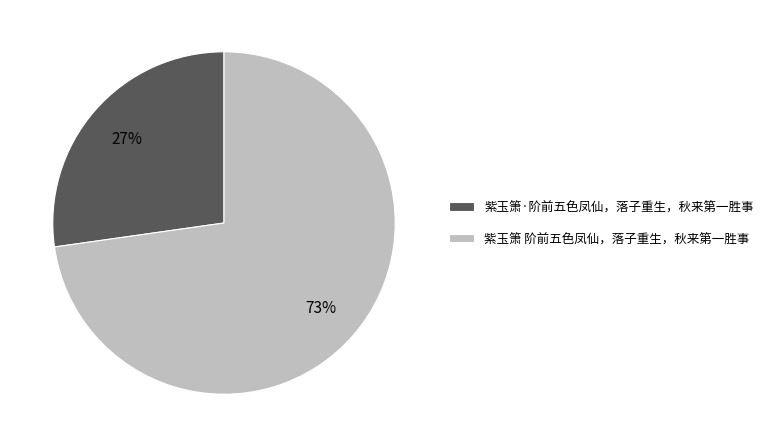

Which category has the biggest portion of the pie?

紫玉箫 阶前五色凤仙，落子重生，秋来第一胜事